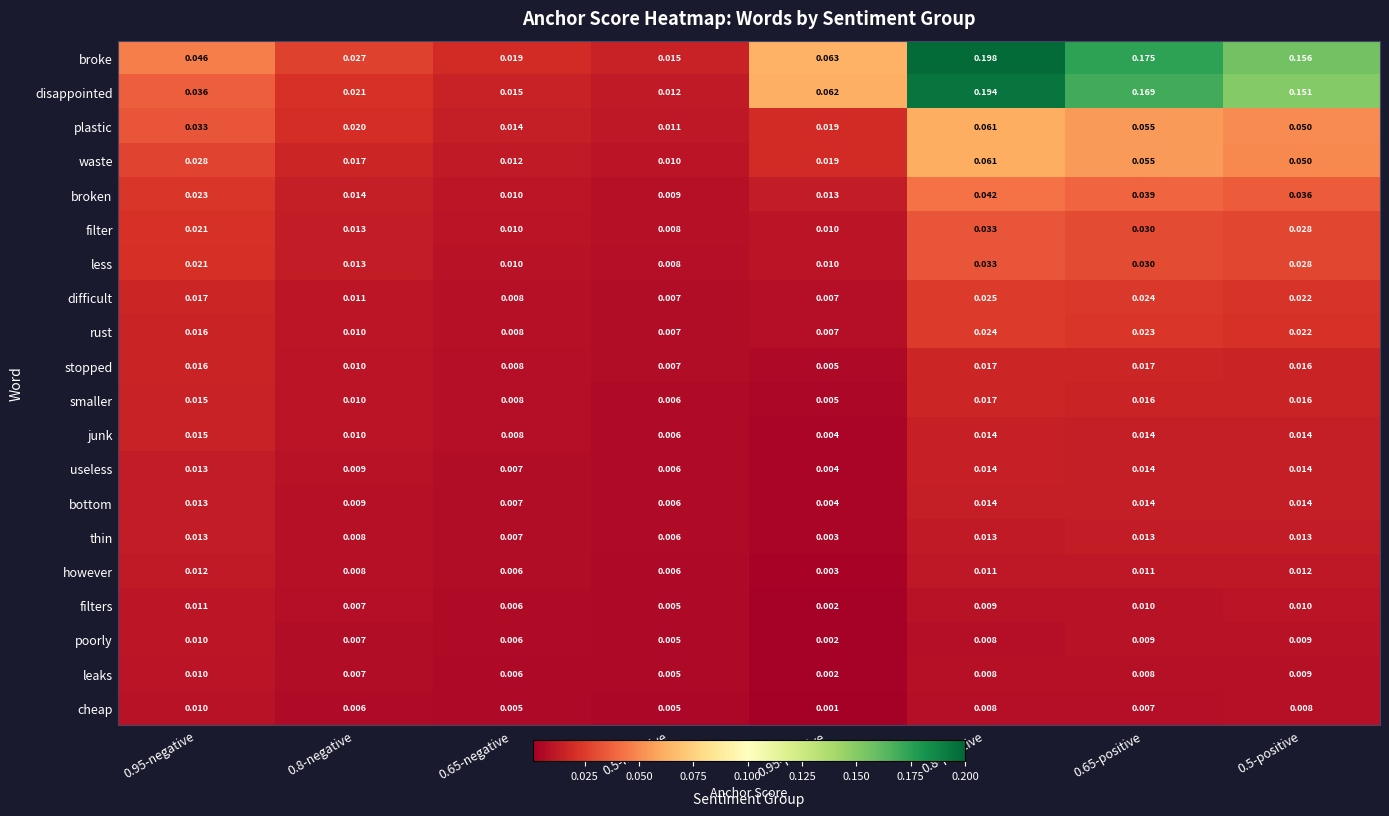

Which series has the largest range (max minus min)?

broke